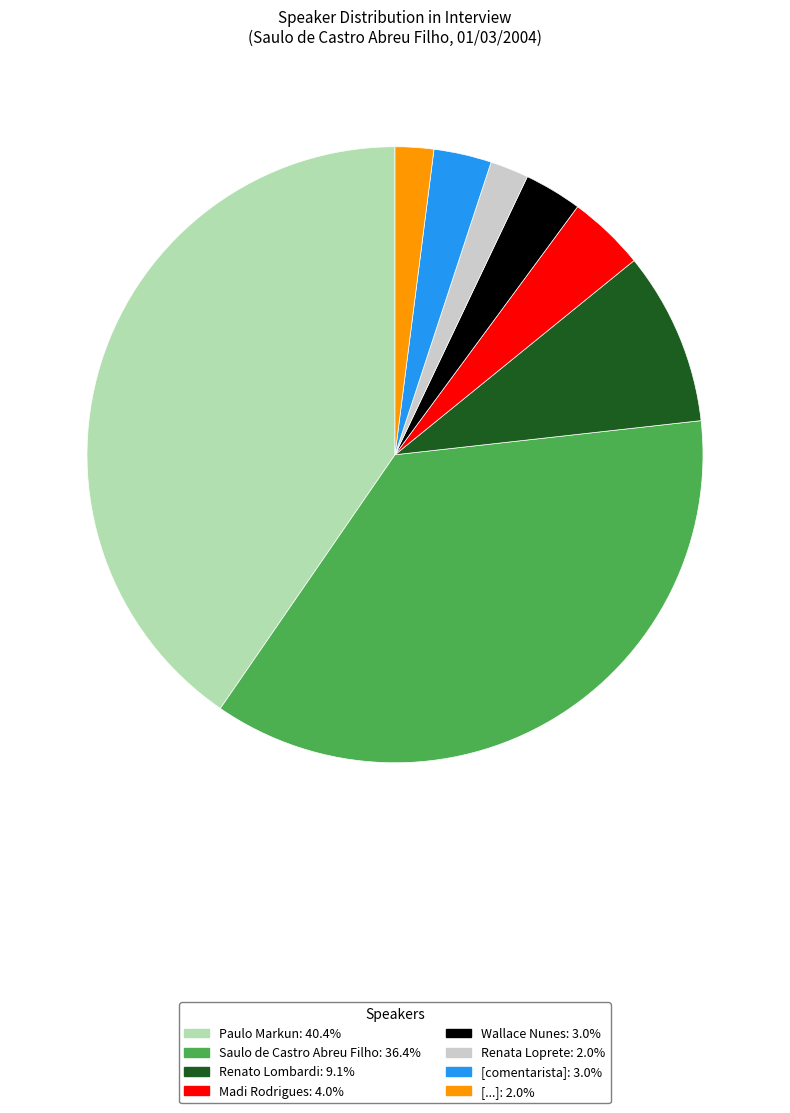

What is the ratio of the value at Renata Loprete to the value at Wallace Nunes?

0.7